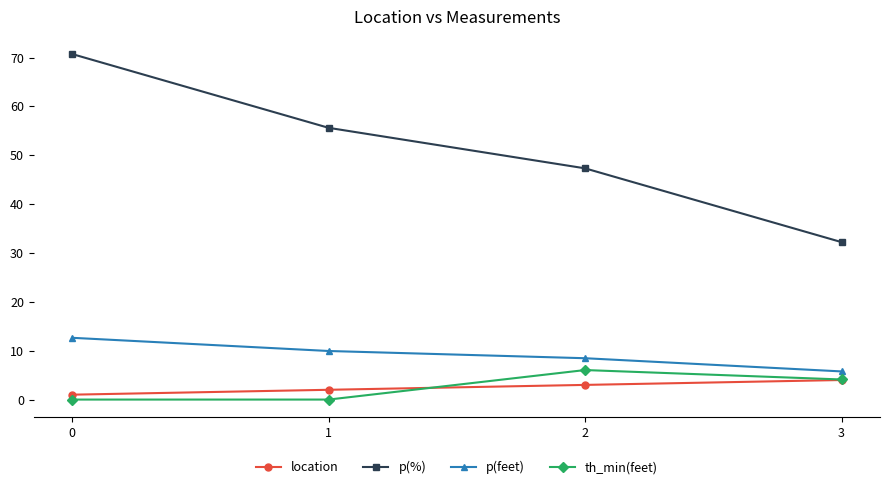

How many lines are shown in the chart?

4